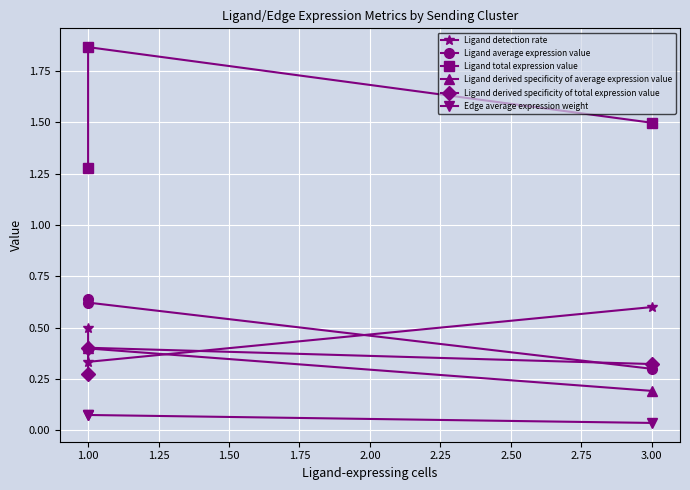

List the series in order of their peak value, highest first.

Ligand total expression value, Ligand average expression value, Ligand detection rate, Ligand derived specificity of average expression value, Ligand derived specificity of total expression value, Edge average expression weight